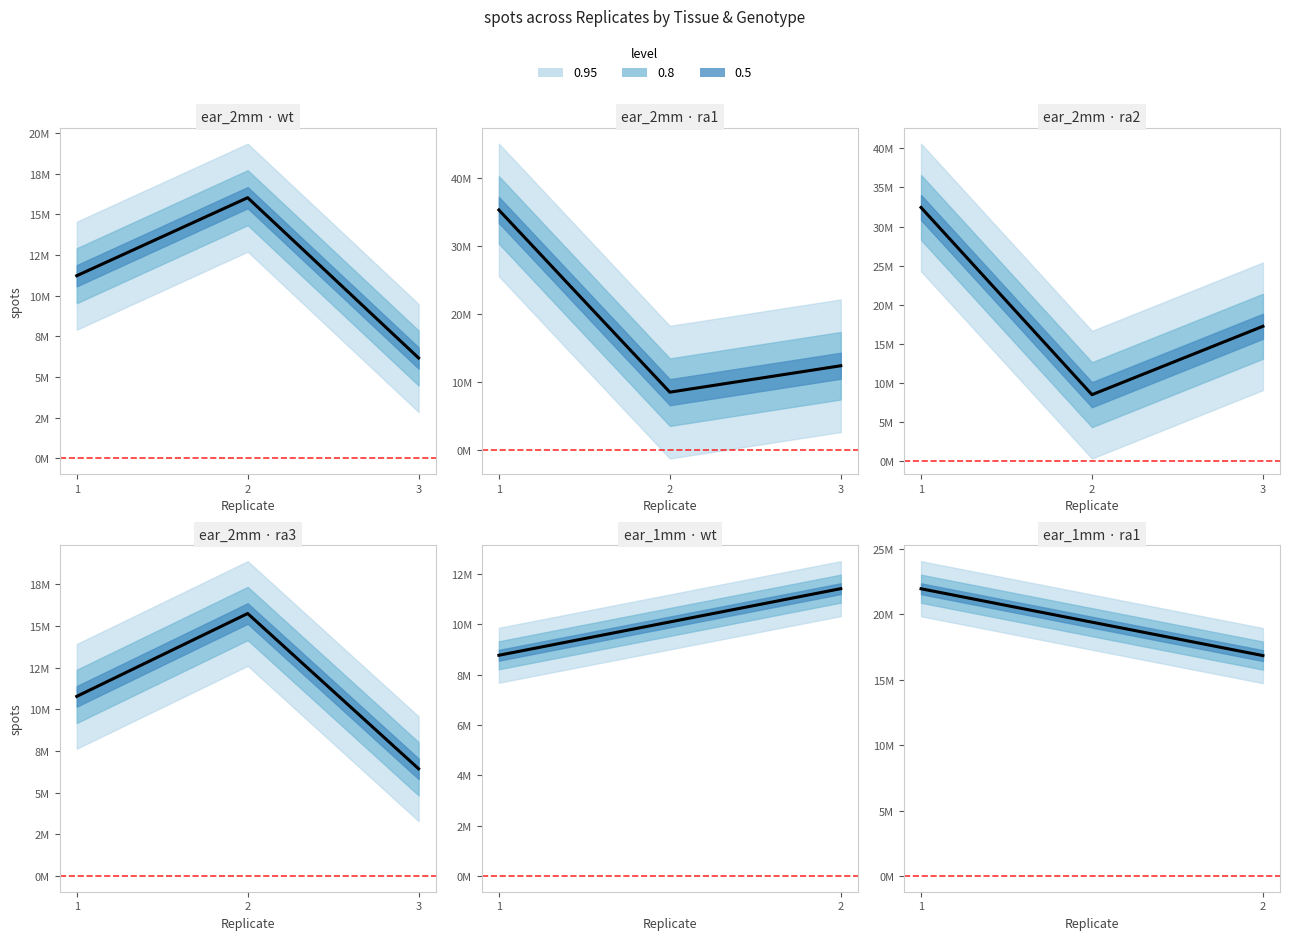

What is the difference between the maximum and second lowest values?

4793903